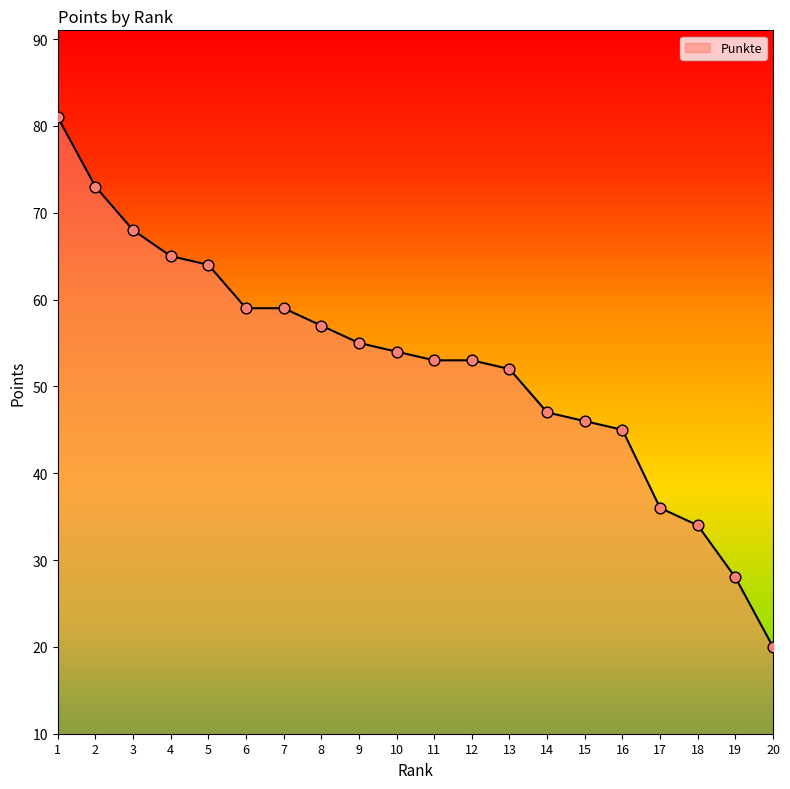

Which has a higher value, 9 or 4?

4